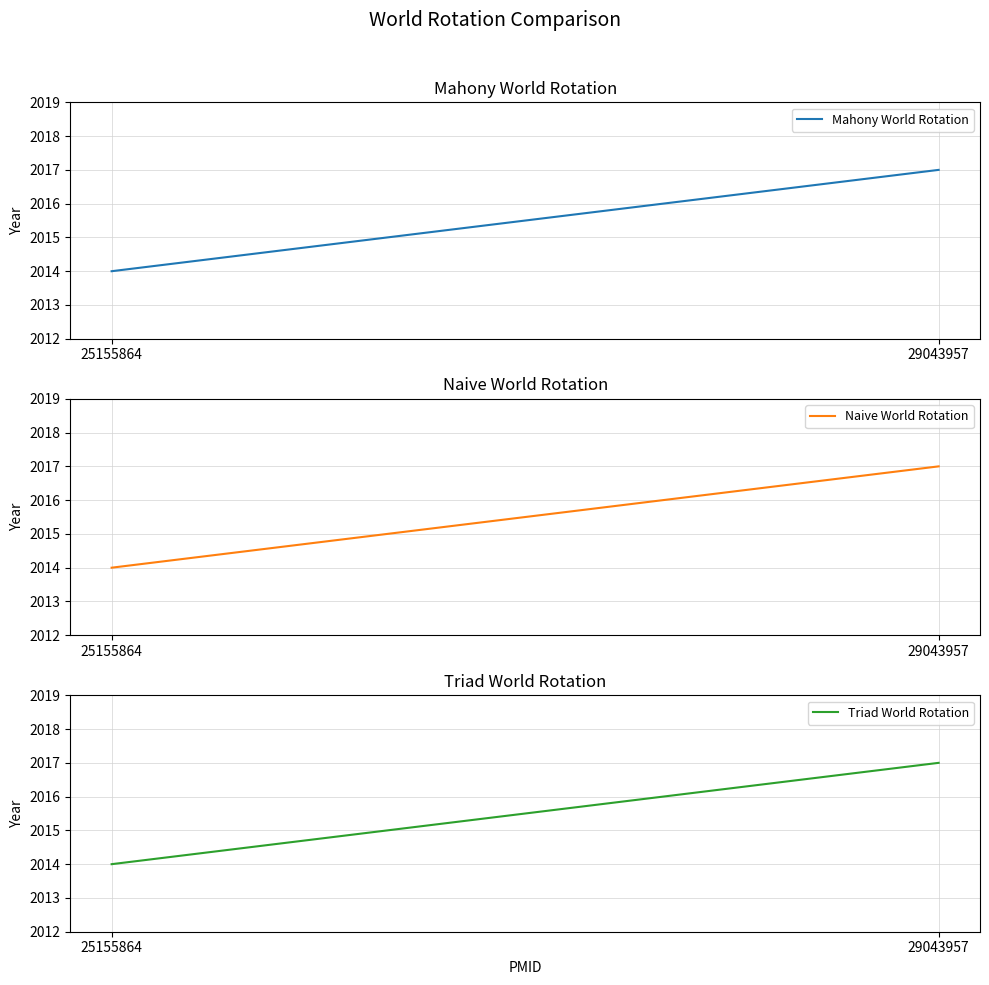

How many data points in Triad World Rotation are less than 2017?

1